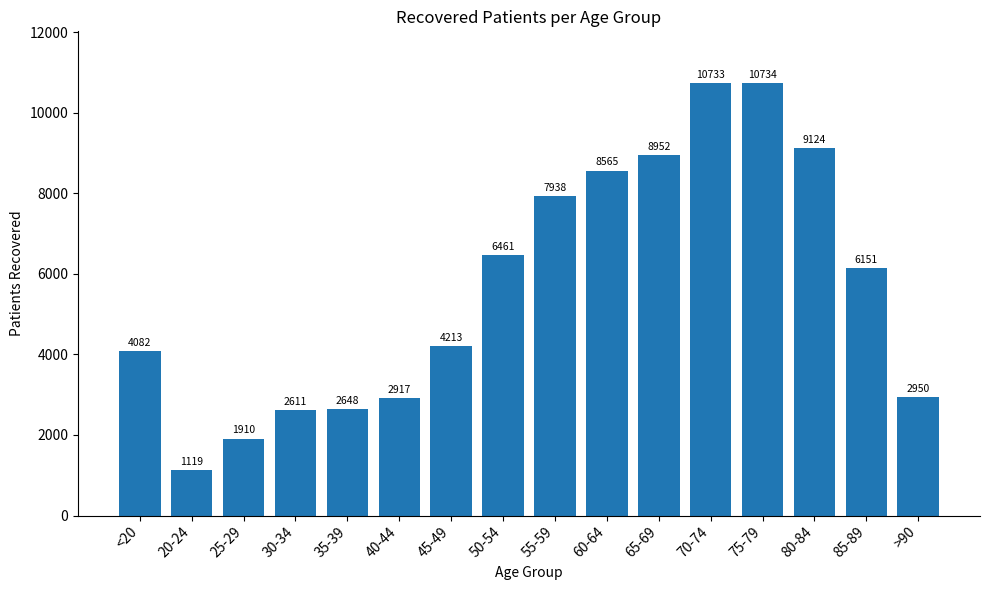

What is the smallest value displayed?

1119